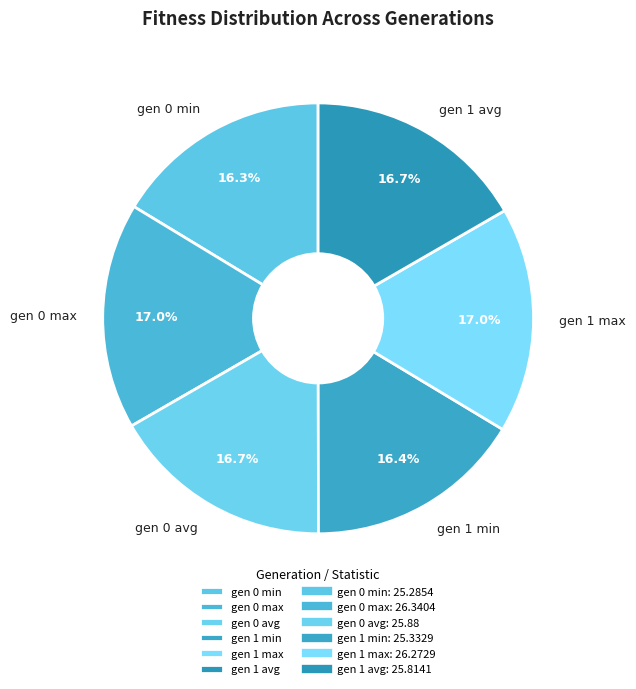

Is the sum of gen 1 avg and gen 1 max greater than half?

No